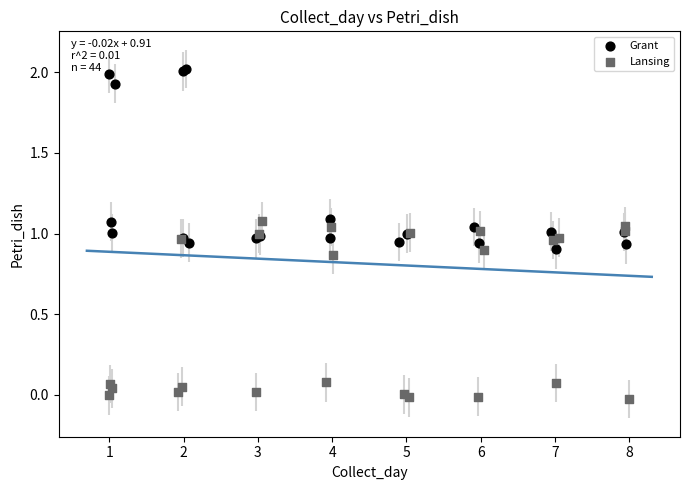

Which series contains the highest Y value?

Grant